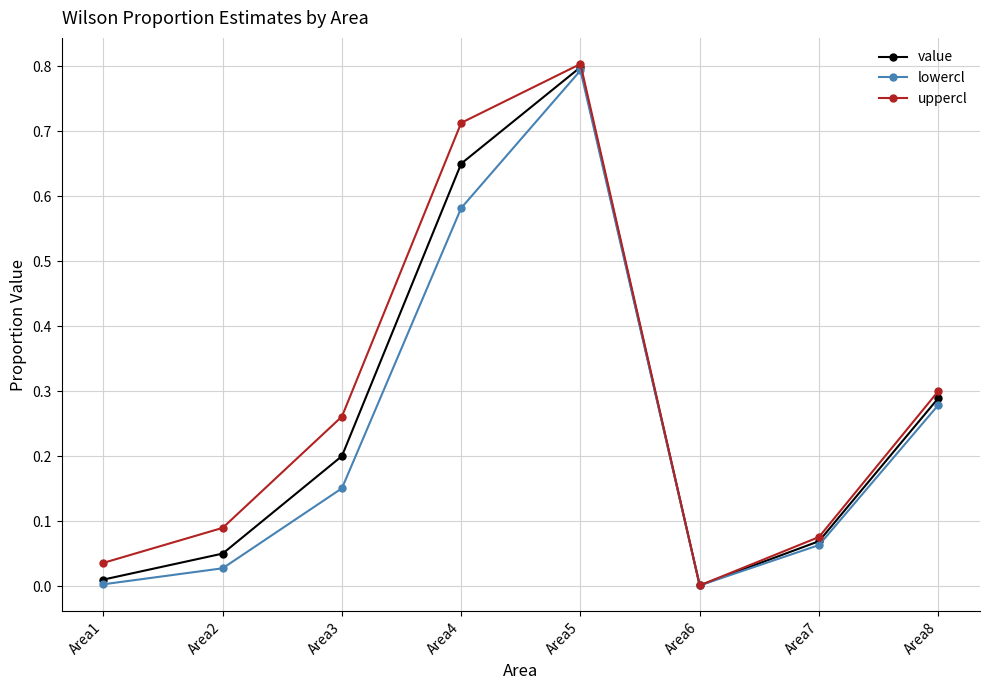

Which series changed the most between Area1 and Area3?

uppercl